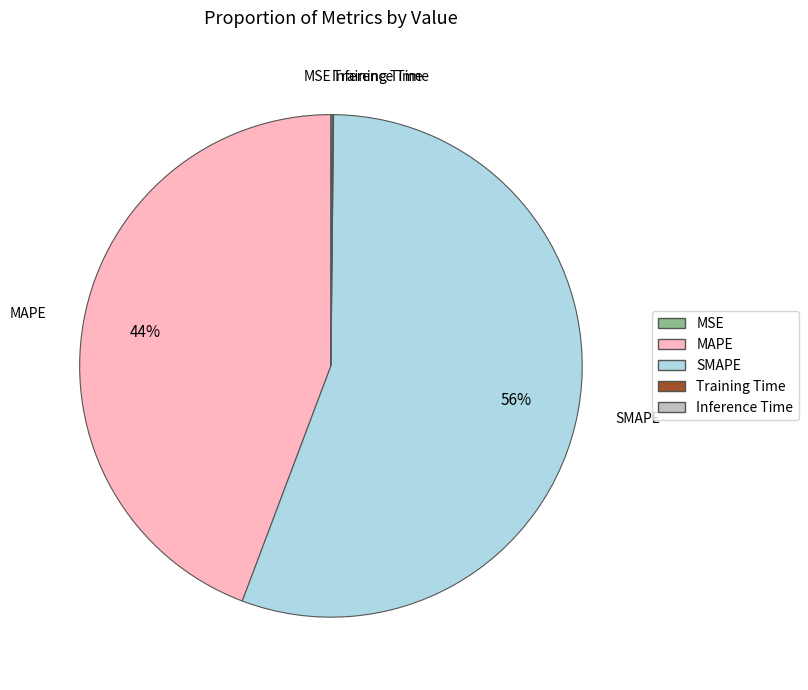

Which slice represents more than half of the pie?

SMAPE